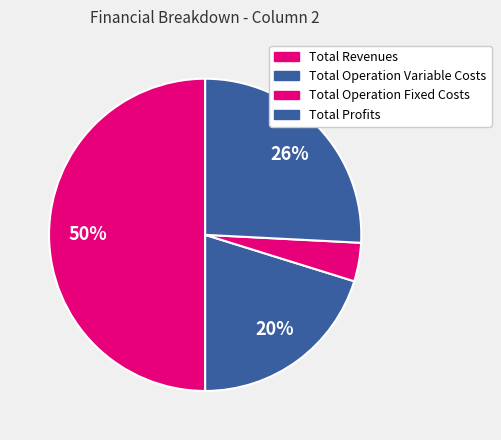

Count the number of slices in the pie.

4